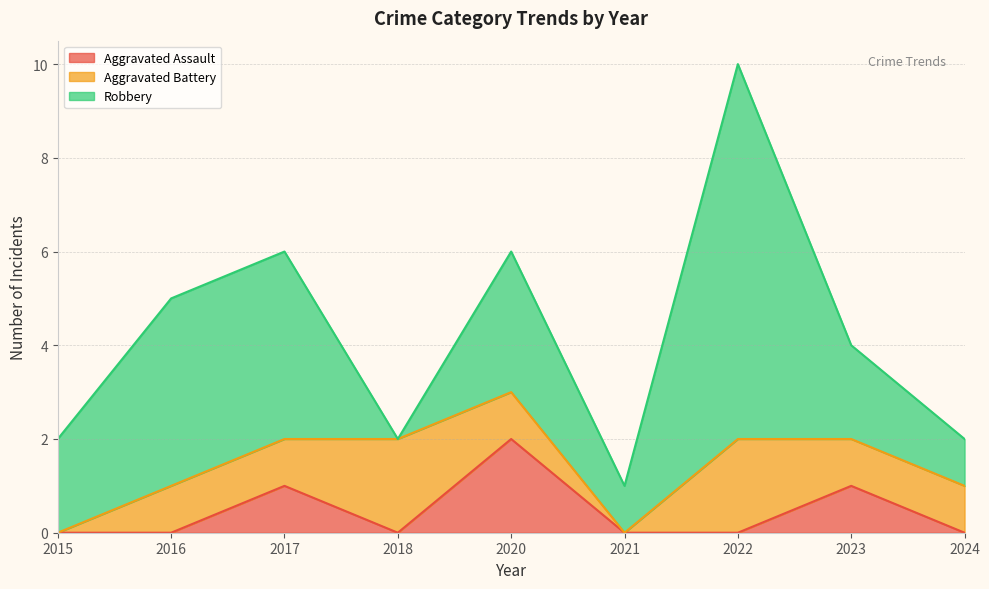

At which label does Robbery reach its peak?

2022